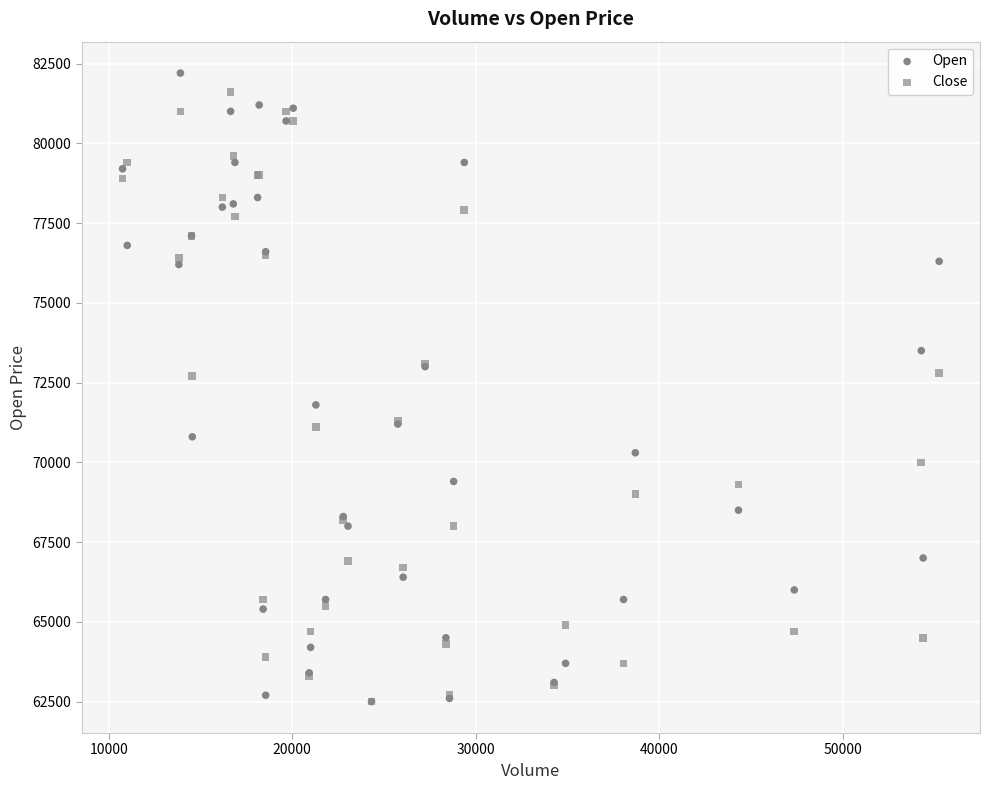

Which series has the largest Y range (max minus min)?

Open